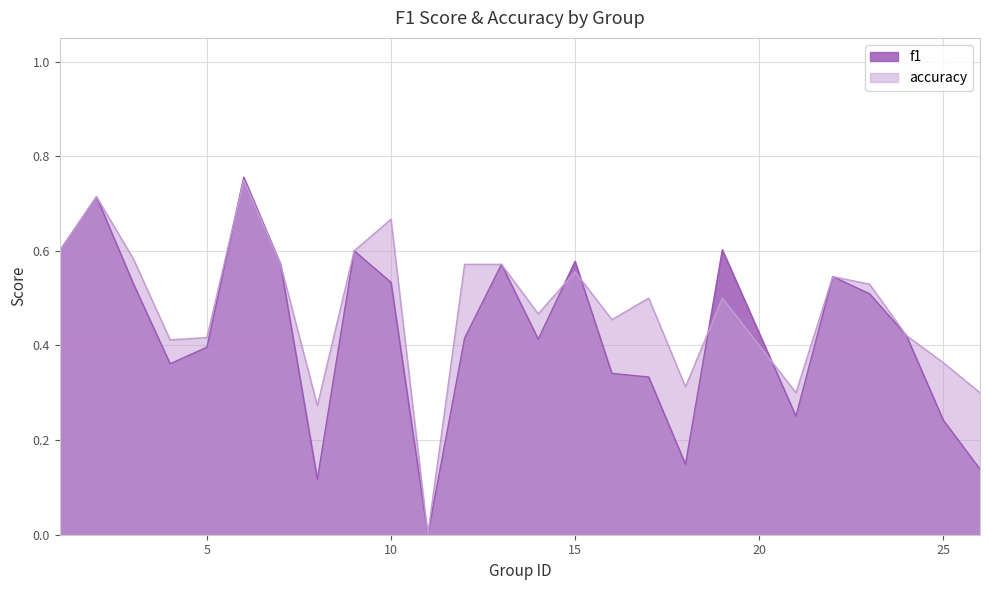

At which category is the sum across all series the highest?

6